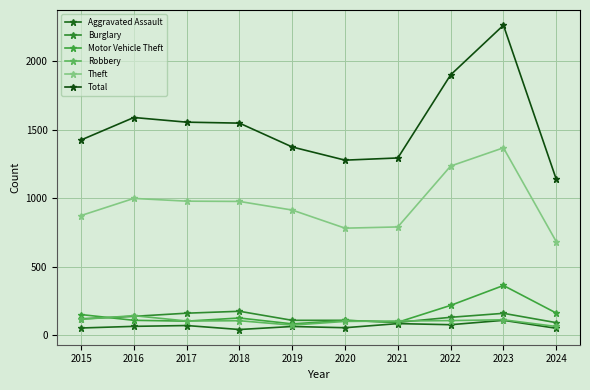

What is the approximate value of Motor Vehicle Theft at 2021, to the nearest 5?

95